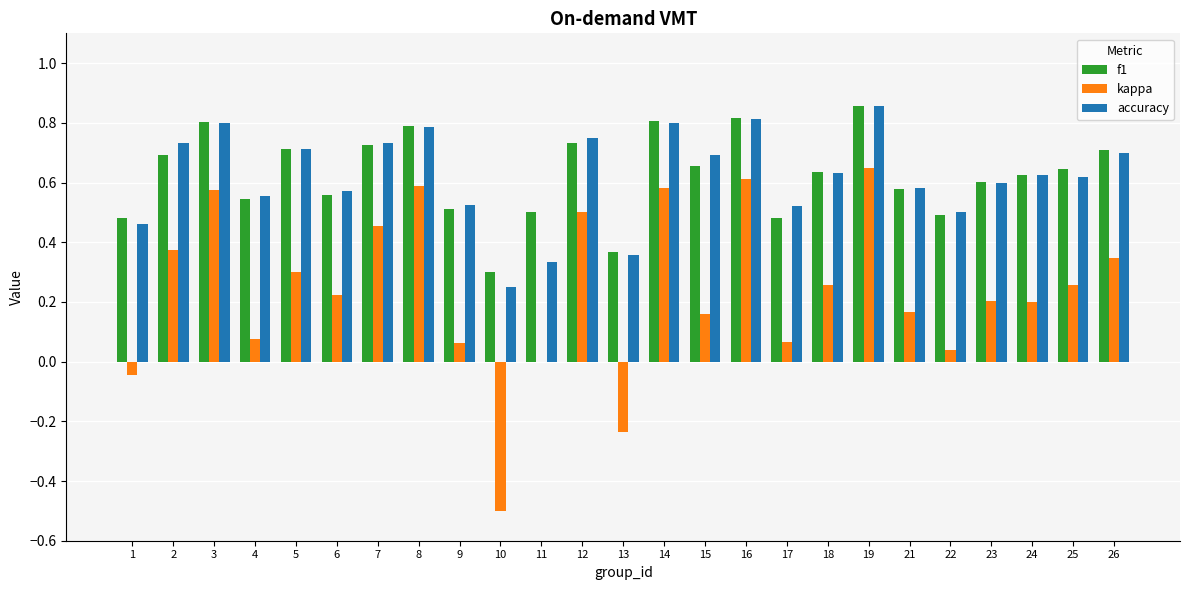

What is the sum of the accuracy values at 6 and 2?

1.3